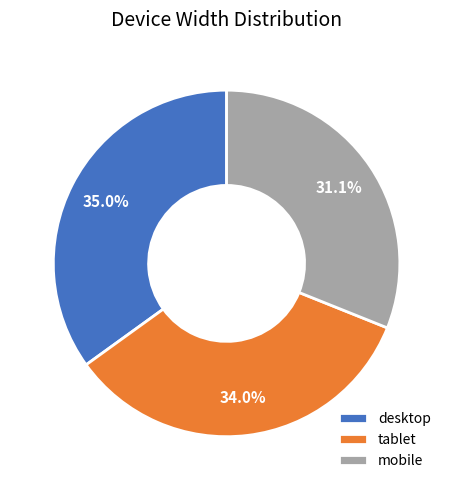

To the nearest percent, what is the average slice percentage?

33%